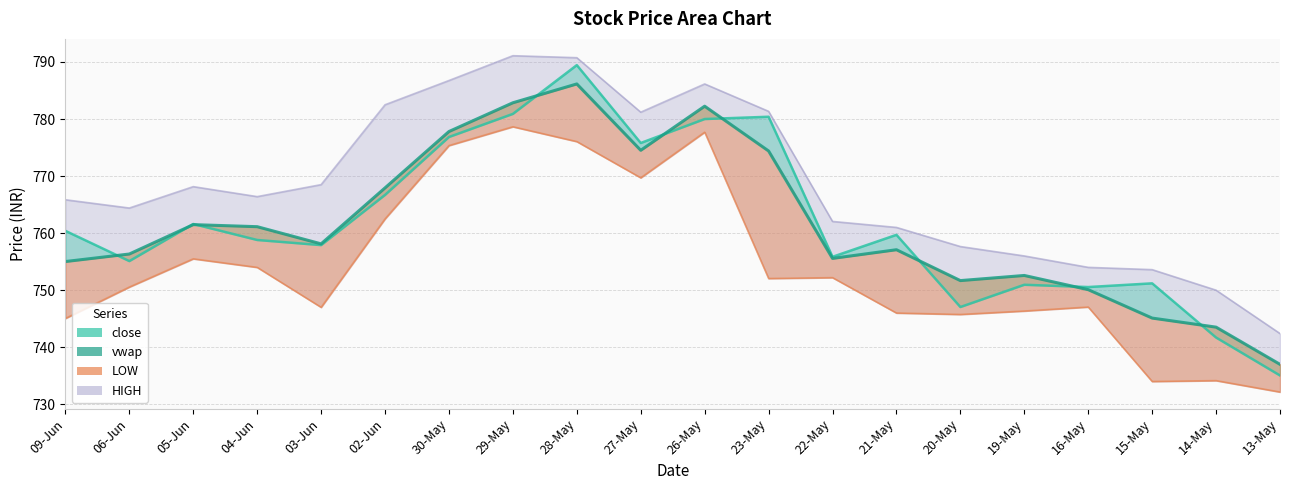

The HIGH_line series shows 768.1 at 05-Jun. True or false?

True